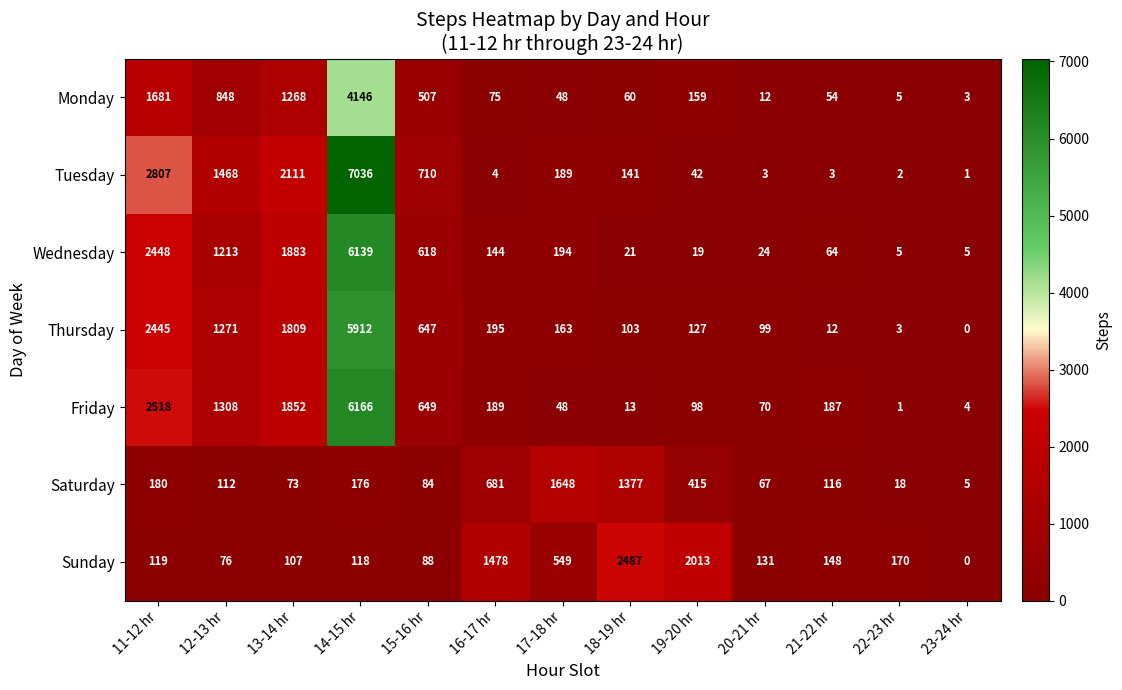

The value of Sunday at 11-12 hr is 119. True or false?

True